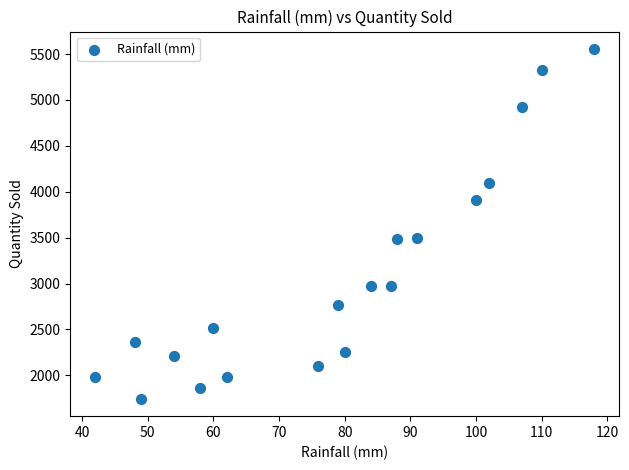

What is the range of X values (max minus min)?

76